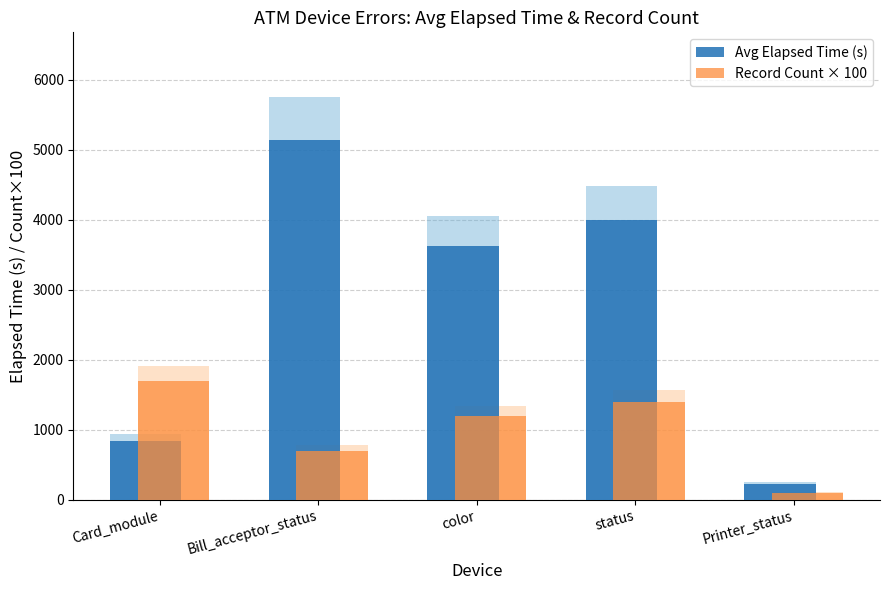

True or false: Record Count × 100 has a value of 308.1 at Bill_acceptor_status.

False